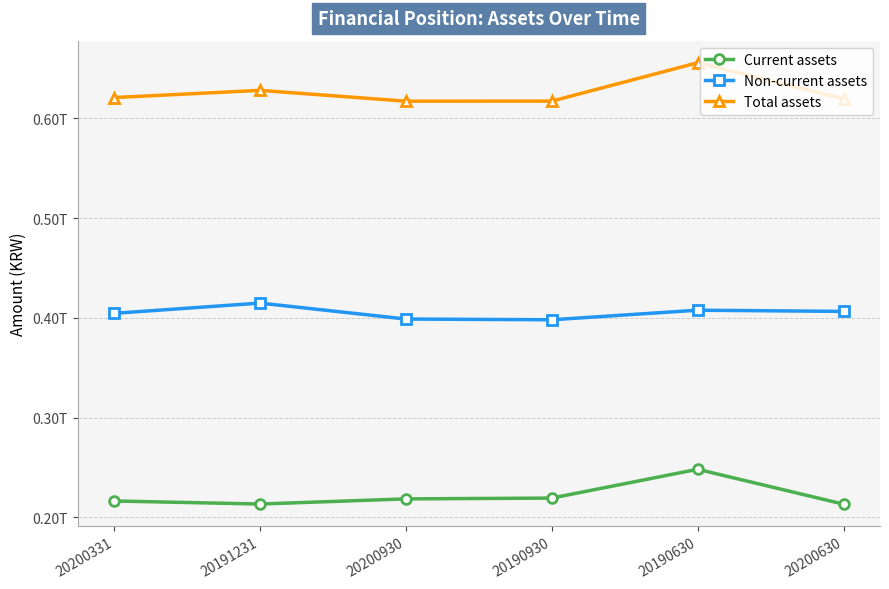

Reading left to right, what are all the values shown in this chart?

Current assets: 20200331=216344577900	20191231=213288699374	20200930=218448579040	20190930=219242004977	20190630=248127028503	20200630=213171077196
Non-current assets: 20200331=404508421070	20191231=414790380855	20200930=398779083954	20190930=398048134652	20190630=407649346360	20200630=406430767542
Total assets: 20200331=620852998970	20191231=628079080229	20200930=617227662994	20190930=617290139629	20190630=655776374863	20200630=619601844738